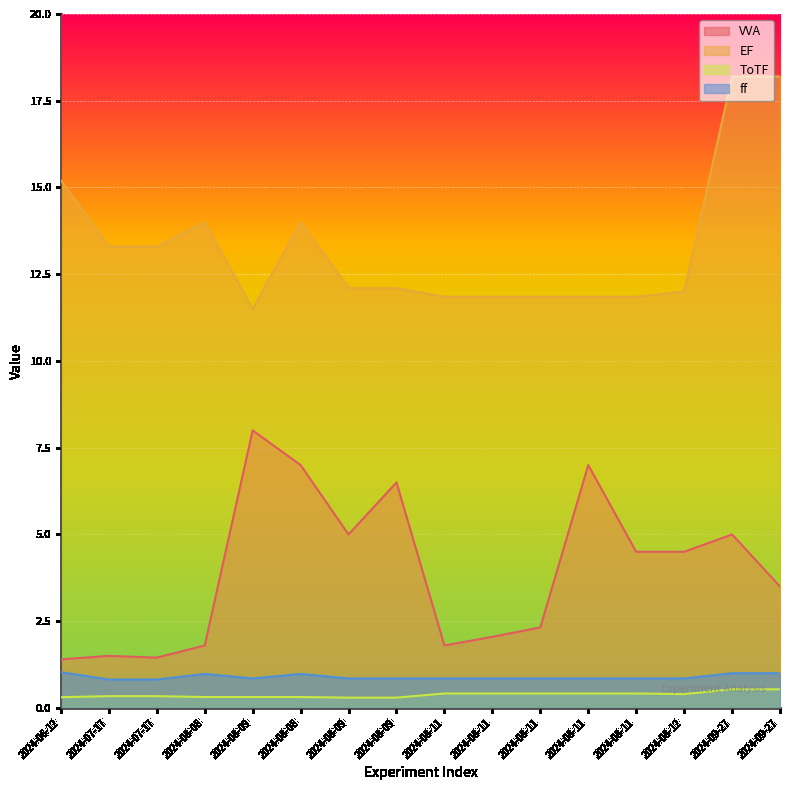

How many lines are shown in the chart?

4